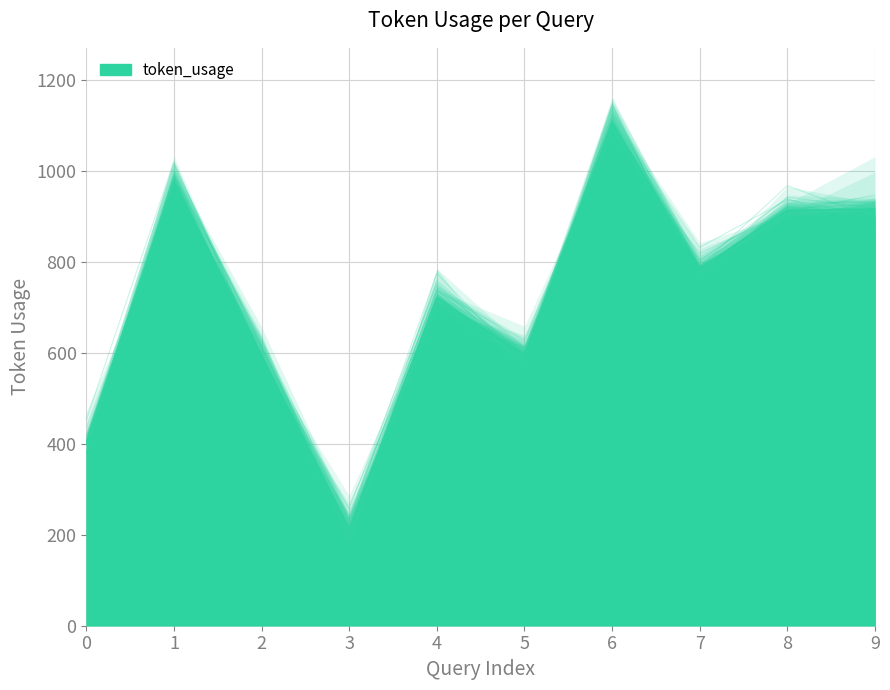

What is the value of the 5th point from the left?

721